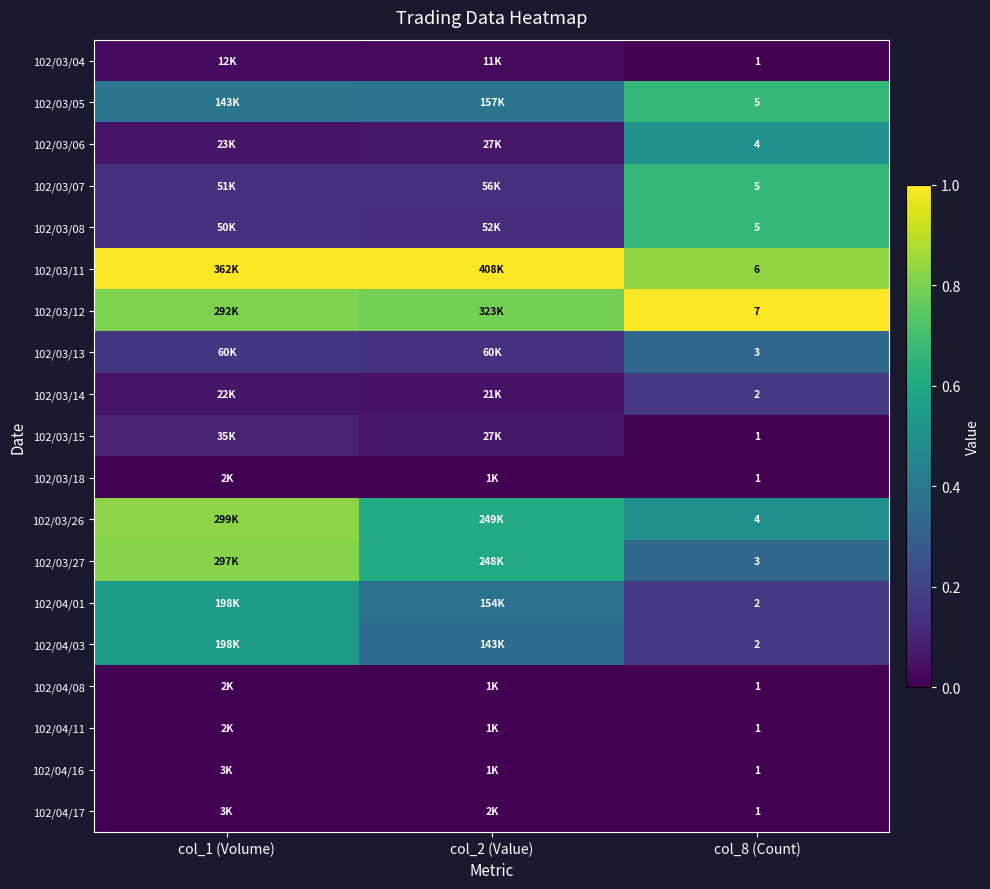

Is the value of 102/04/03 at col_8 (Count) greater than the value of 102/03/18 at col_8 (Count)?

Yes